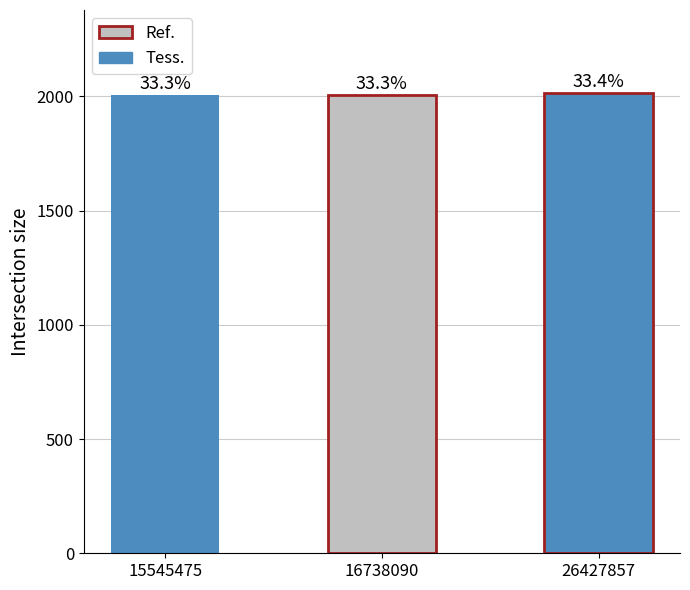

Are the bars horizontal?

No